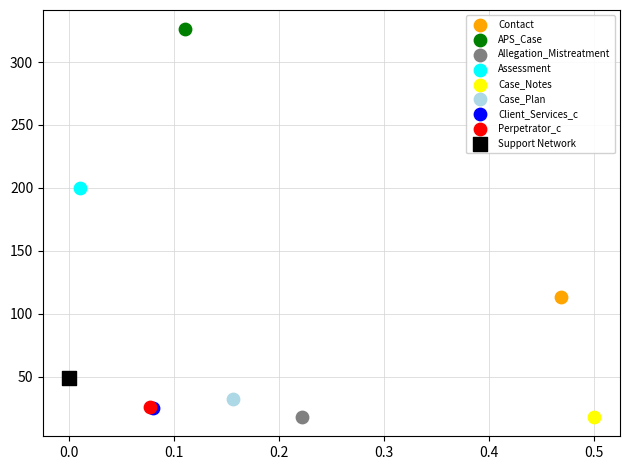

Which series contains the highest Y value?

APS_Case